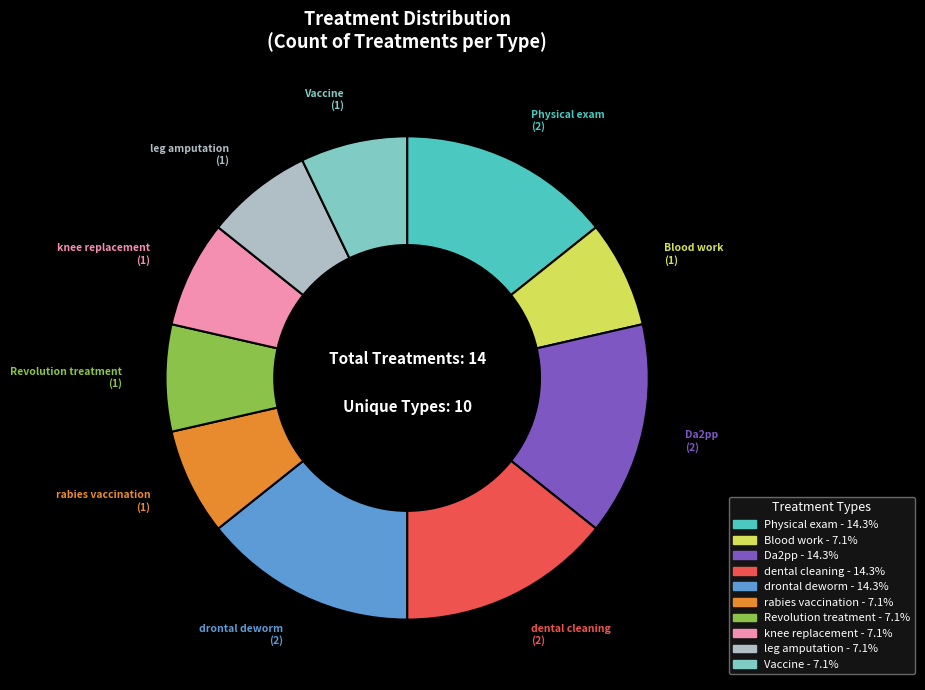

Is leg amputation the majority of the pie?

No